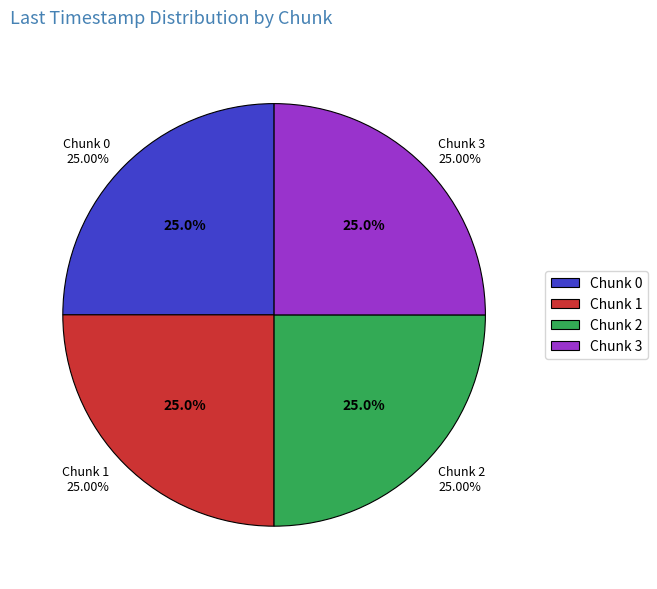

What percentage is NOT represented by Chunk 2?

75.0%